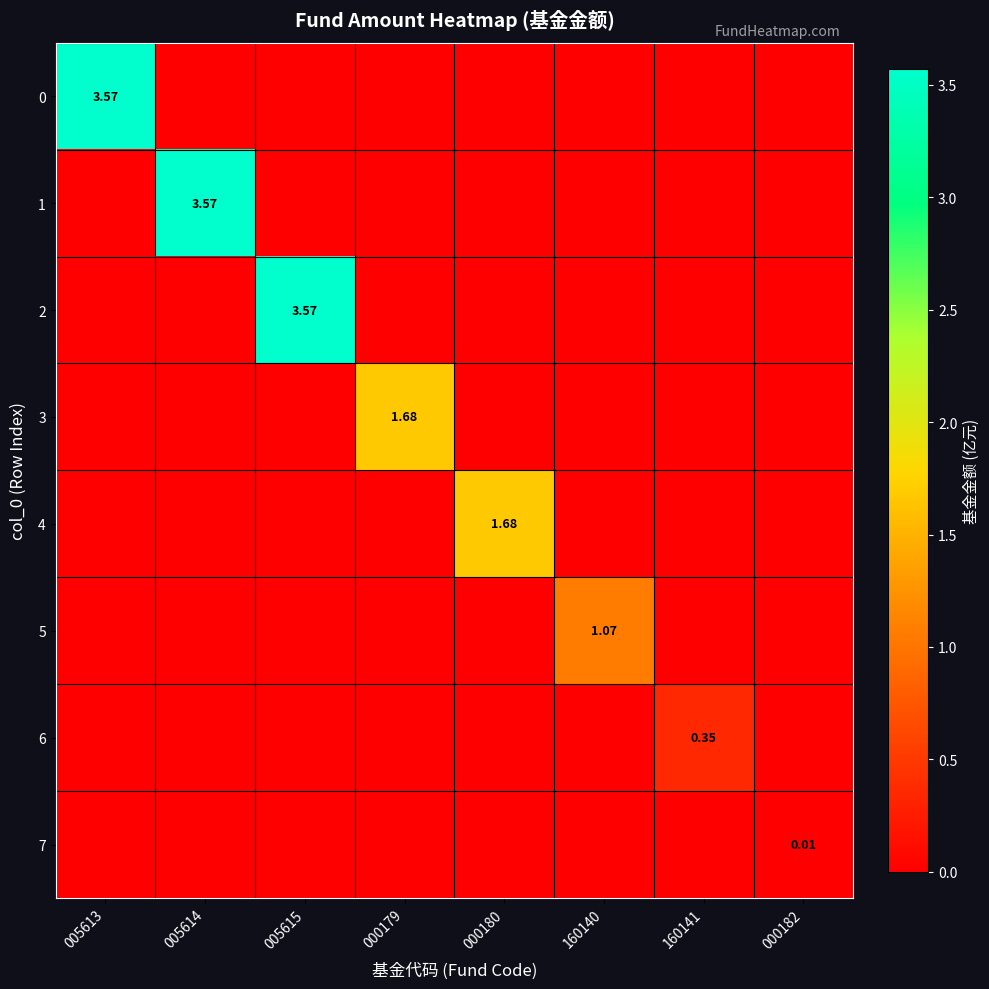

What is the spread (max minus min) of values at 160140?

1.1